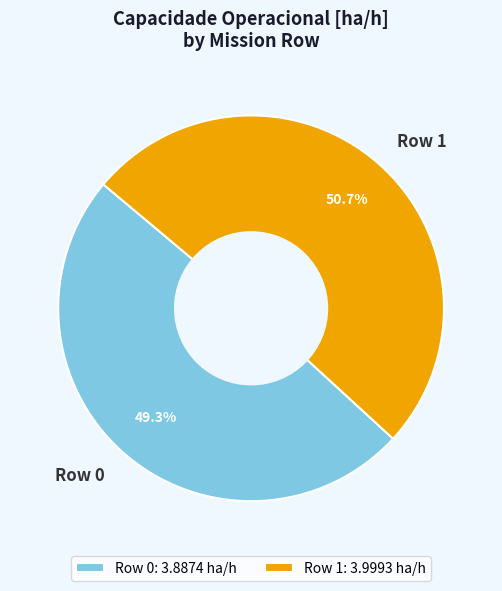

Rank the categories by value from highest to lowest.

Row 1, Row 0